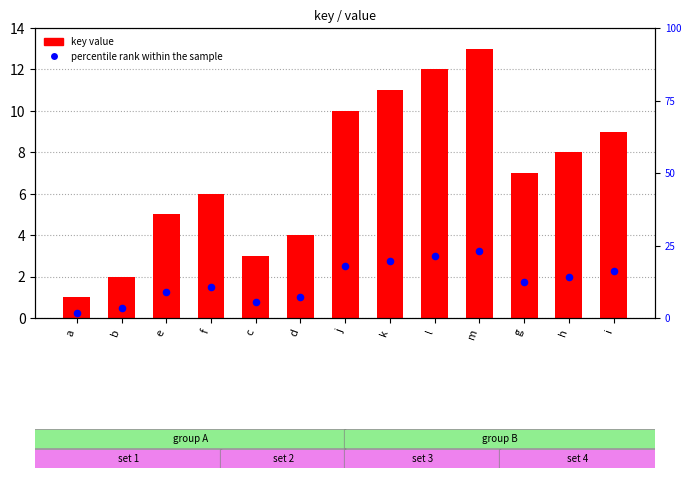

What is the total value across all series at l?

15.0